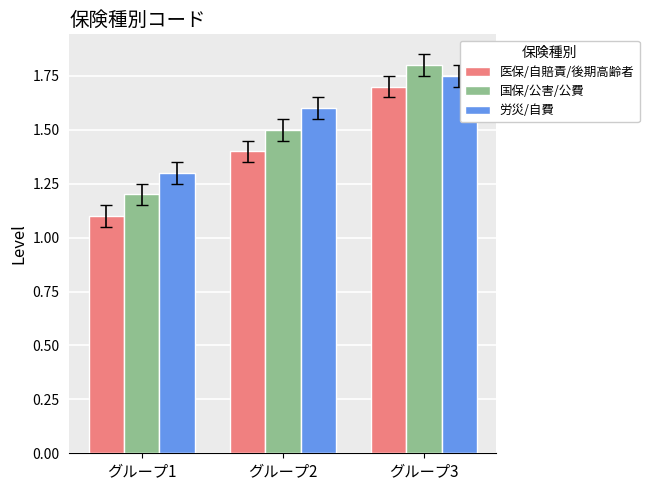

Read the 労災/自費 value at グループ1.

1.3